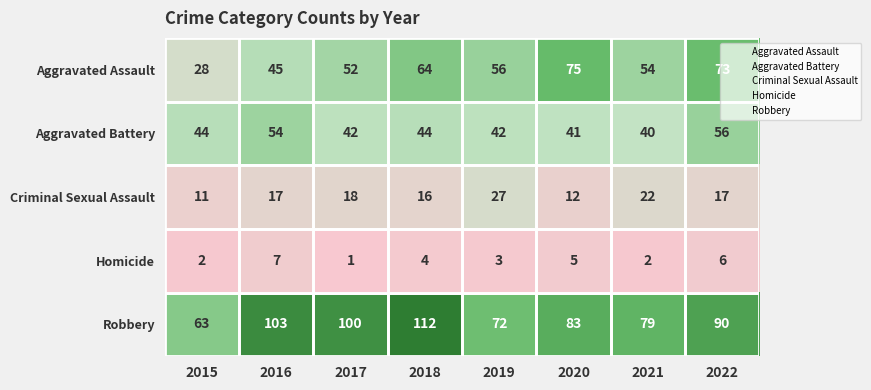

How many data points in Robbery are less than 90?

4